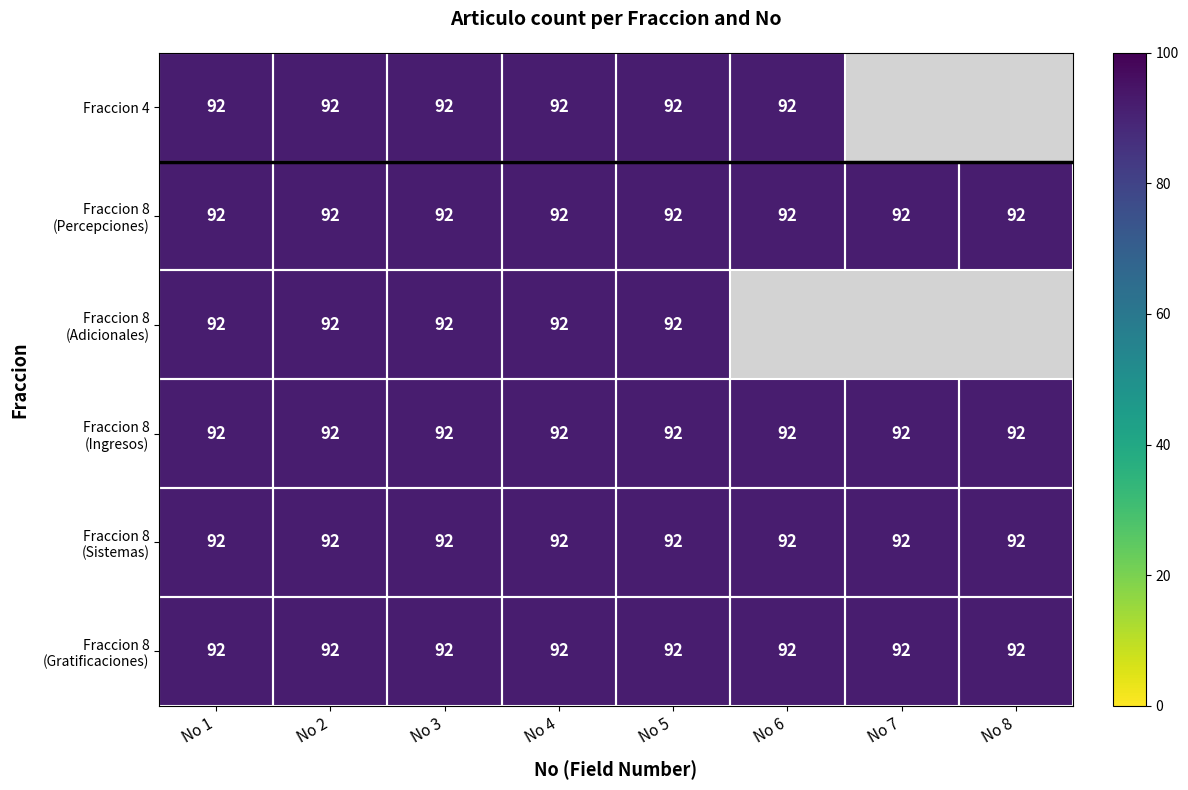

At 1, list the series in order from largest to smallest.

4, 8_block1, 8_block2, 8_block3, 8_block4, 8_block5